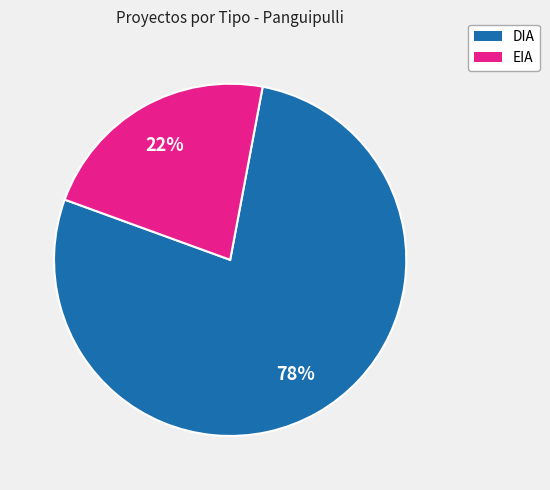

True or false: EIA accounts for 15% of the total.

False